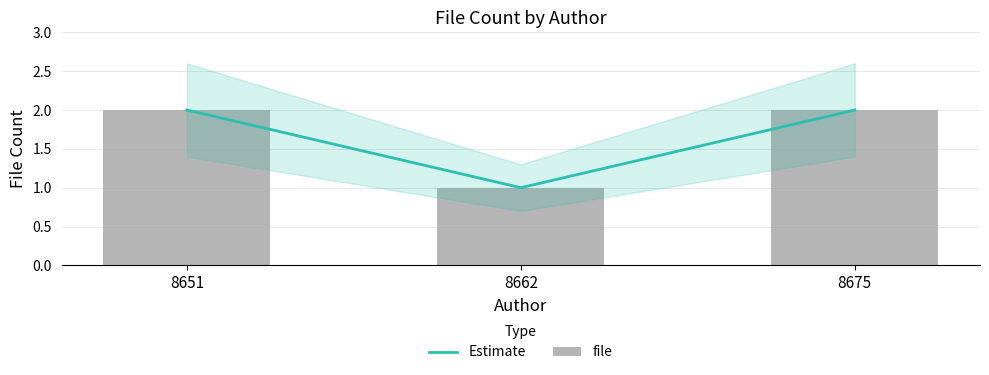

The Estimate series shows 0 at 8675. True or false?

False